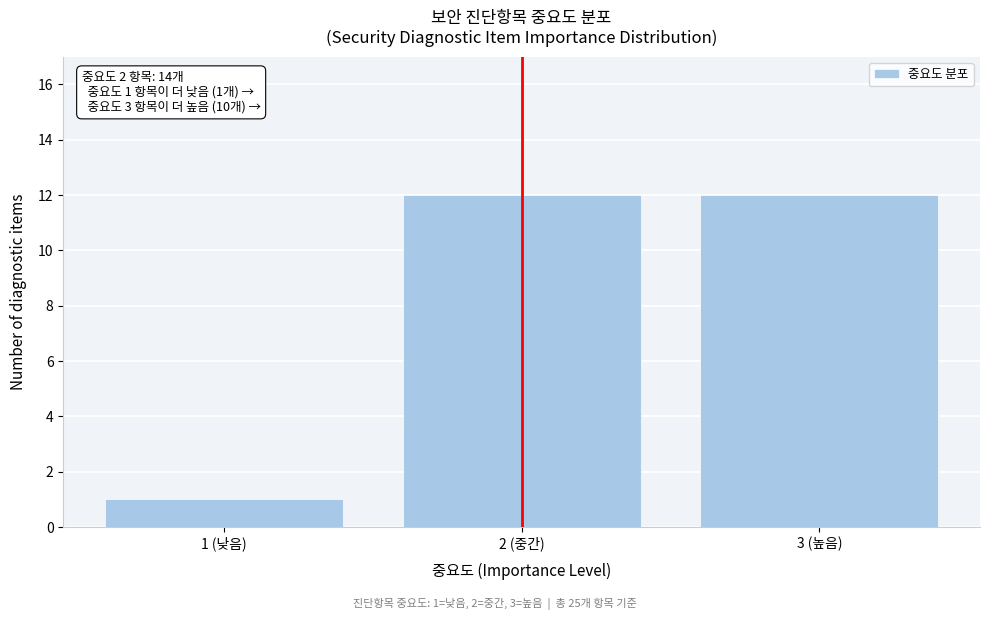

Reading right to left, transcribe all the data shown in this chart.

3 (높음)=12	2 (중간)=12	1 (낮음)=1